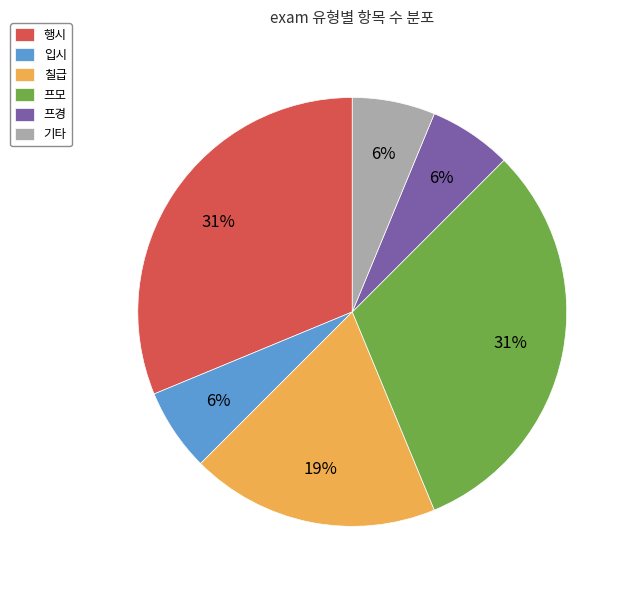

Is 기타 the majority of the pie?

No